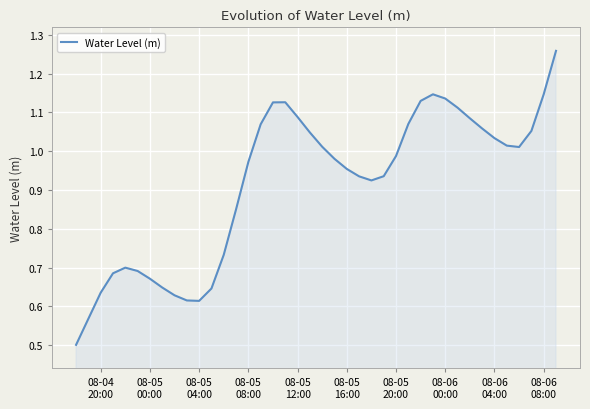

What is the difference between the maximum and minimum values?

0.8